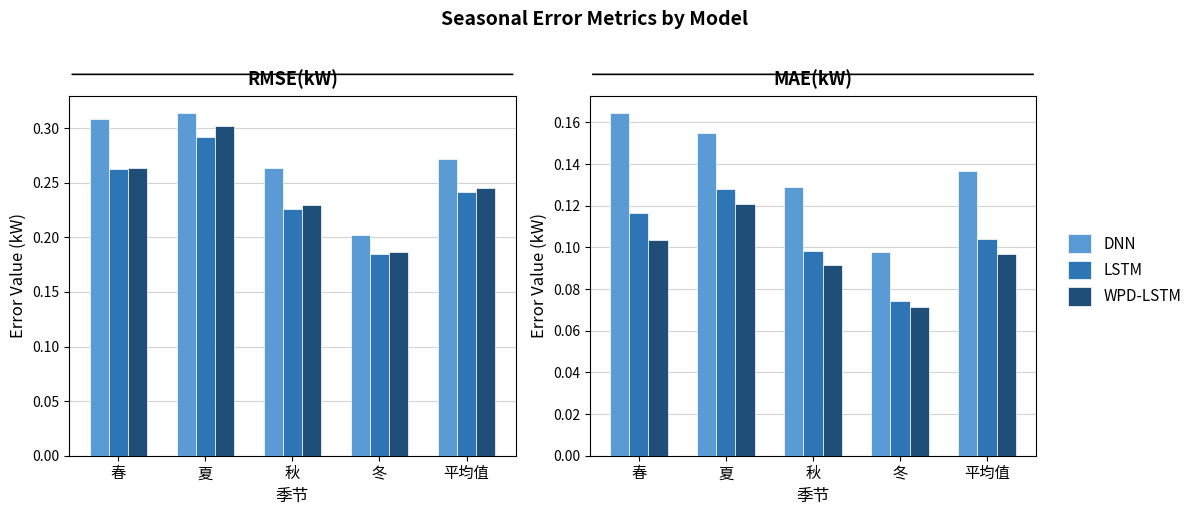

How many WPD-LSTM values are between 0 and 1?

5